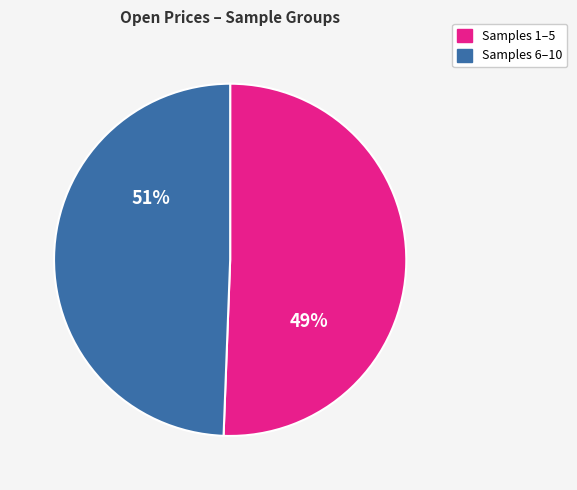

Does 9 account for over 50% of the chart?

No